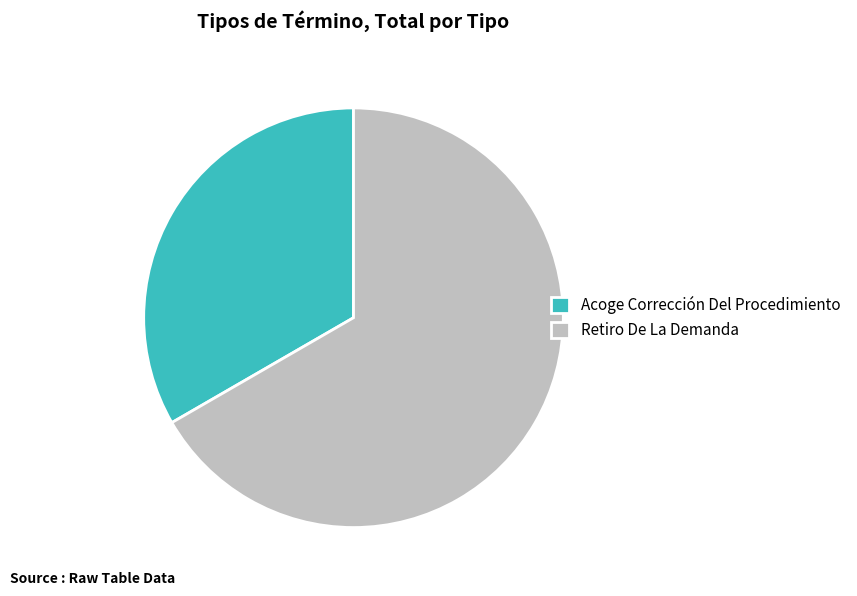

Count the number of slices in the pie.

2